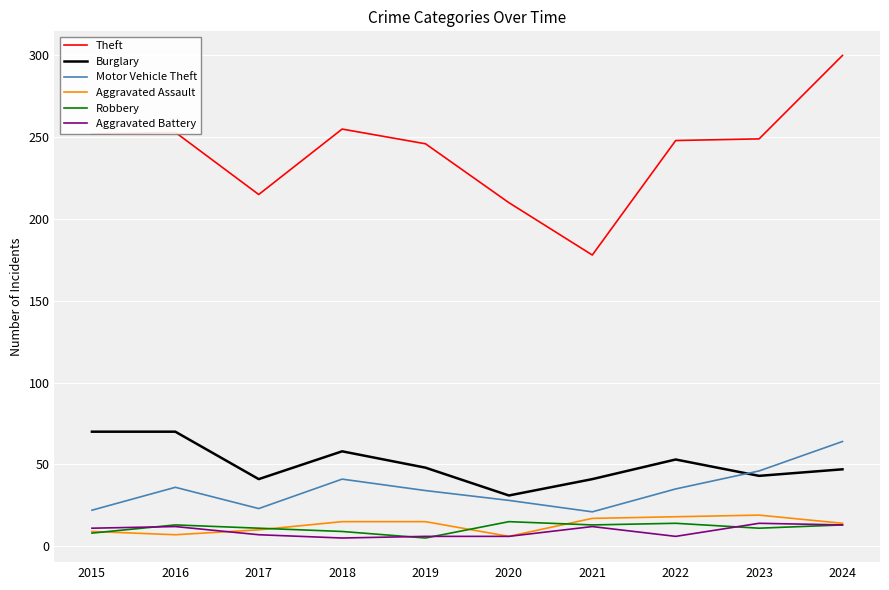

True or false: Robbery has more than 0 points higher than both neighbors.

True